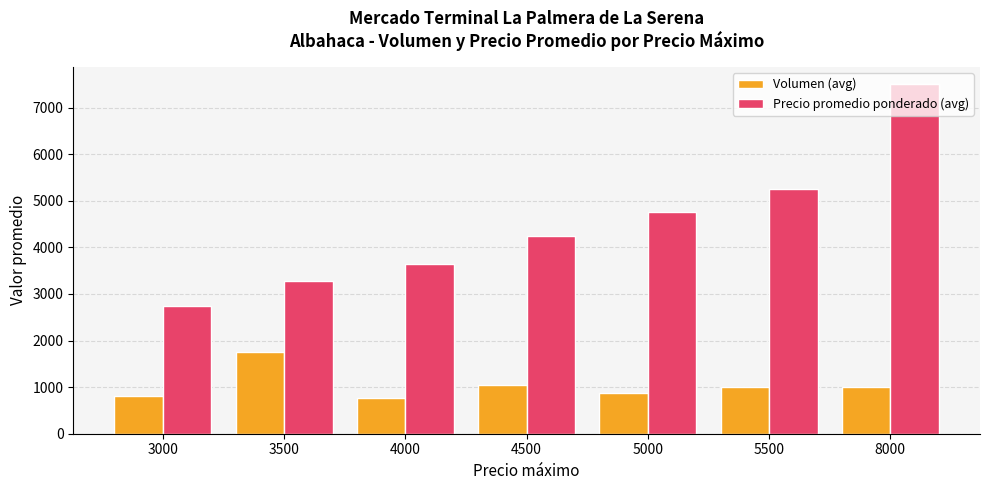

At how many categories does at least one series exceed 6815?

1